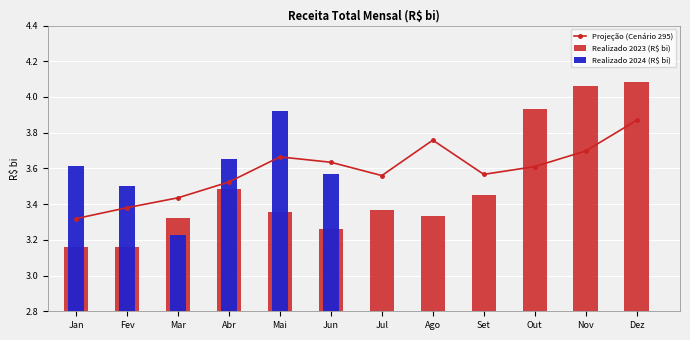

What position from the right is Jul?

6